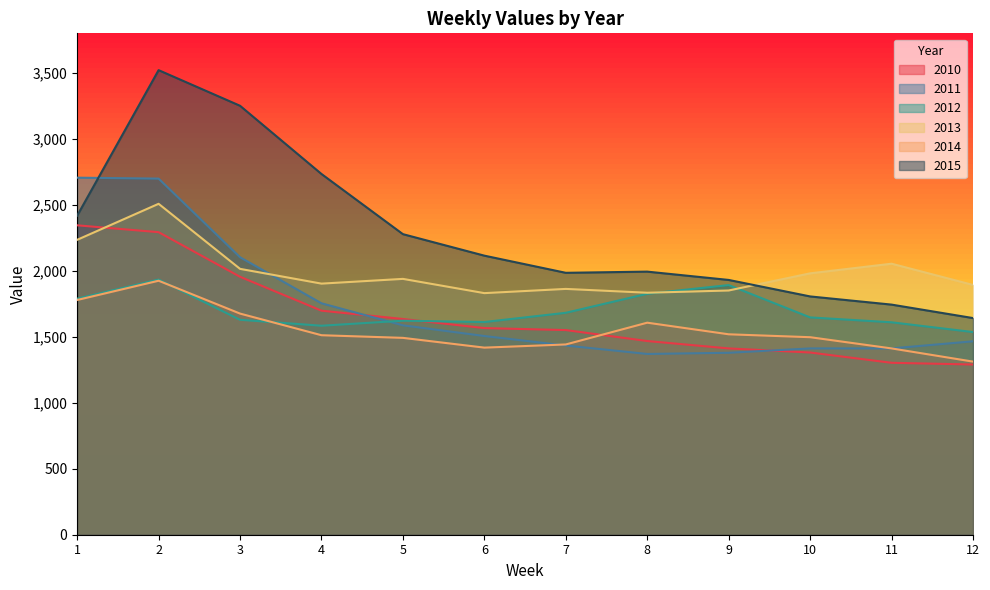

Where is the first local minimum for 2014?

6